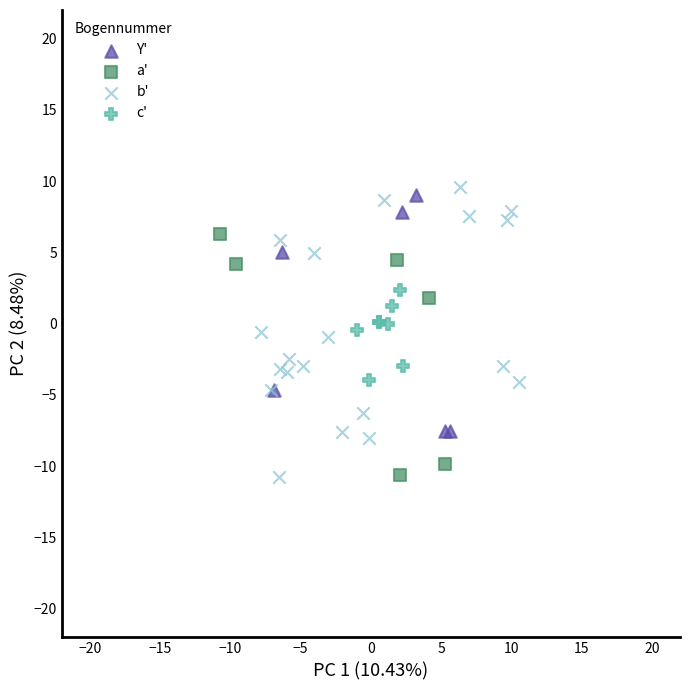

What are all the series names shown in the legend?

Y', a', b', c'